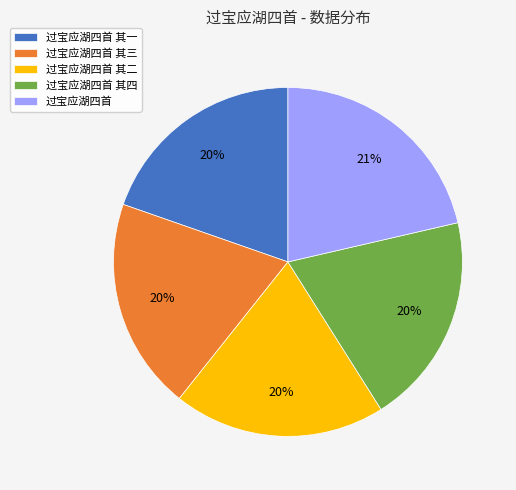

What is the largest slice in the pie chart?

过宝应湖四首